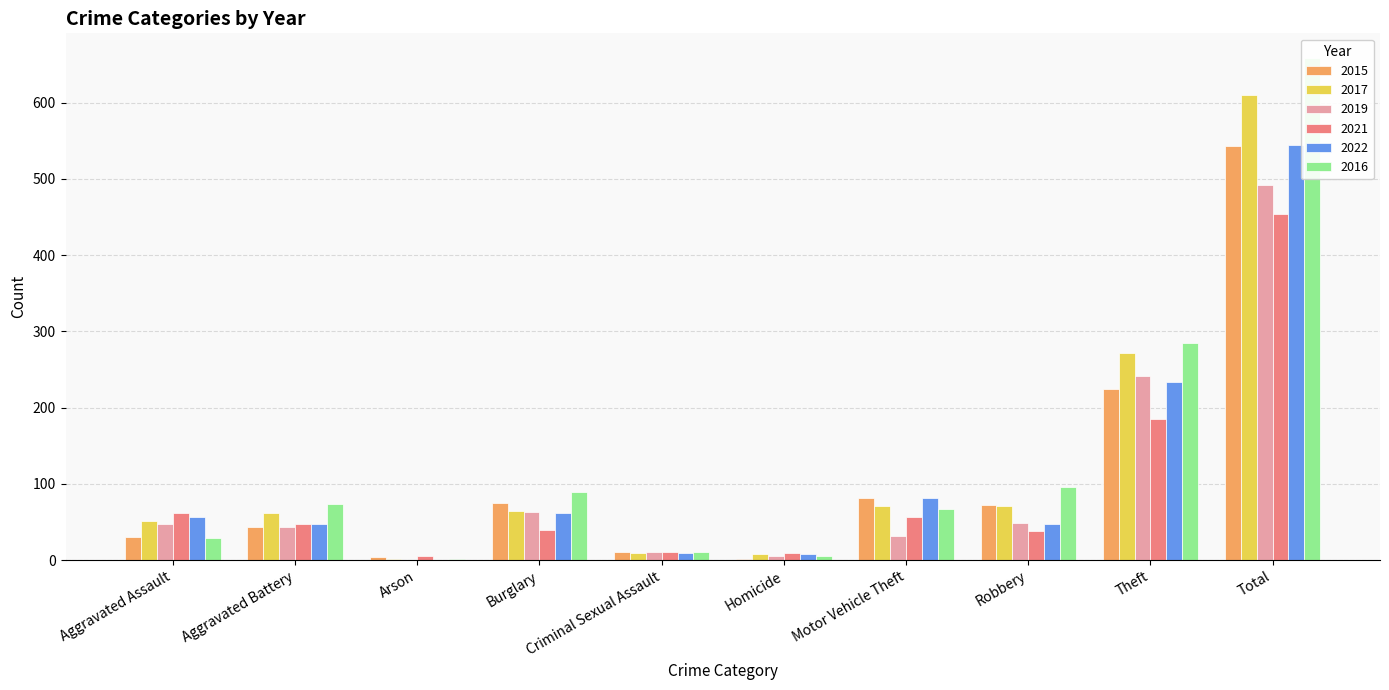

Reading right to left, extract all data points from this chart.

2015: 543	224	72	82	1	11	75	4	43	31
2017: 610	272	71	71	8	9	64	2	62	51
2019: 492	241	49	32	5	11	63	0	43	48
2021: 454	185	38	56	10	11	39	5	48	62
2022: 545	233	47	81	8	10	62	0	48	56
2016: 658	285	96	67	6	11	90	1	73	29